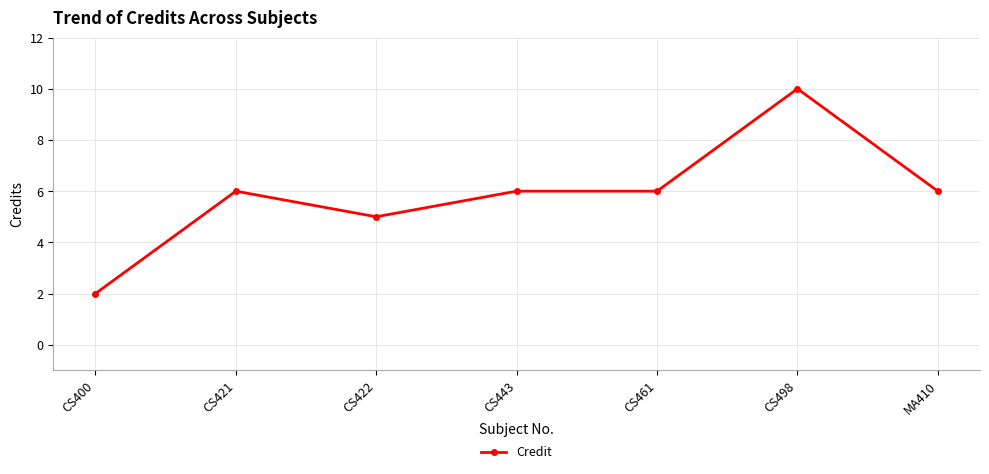

Where is the first local minimum?

CS422